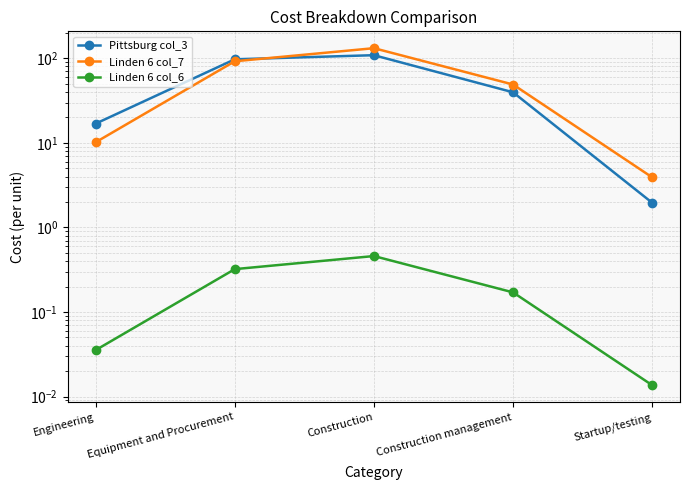

True or false: Pittsburg col_3 and Linden 6 col_7 cross at least once.

True